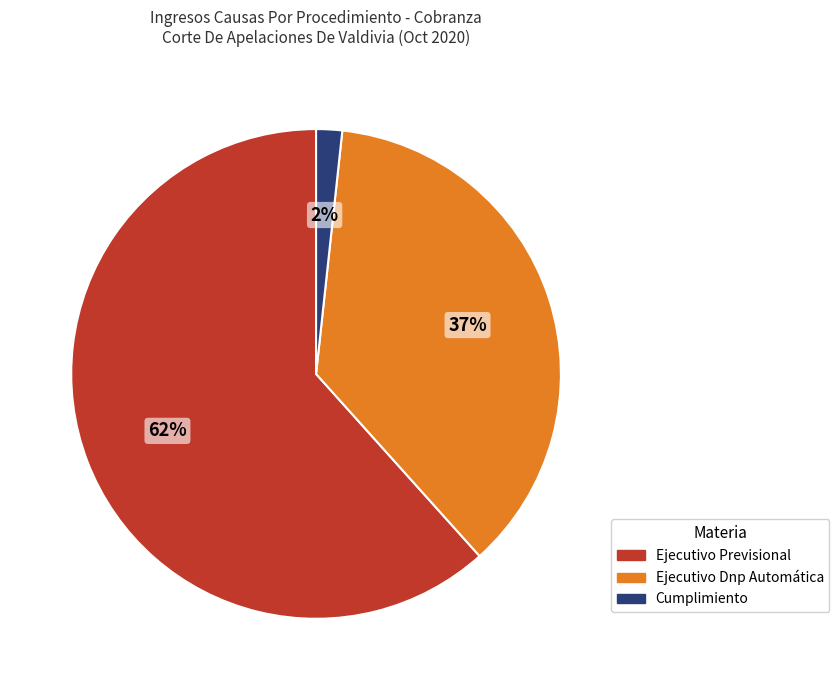

Approximately how many times larger is the value at Ejecutivo Previsional compared to Ejecutivo Dnp Automática?

1.7